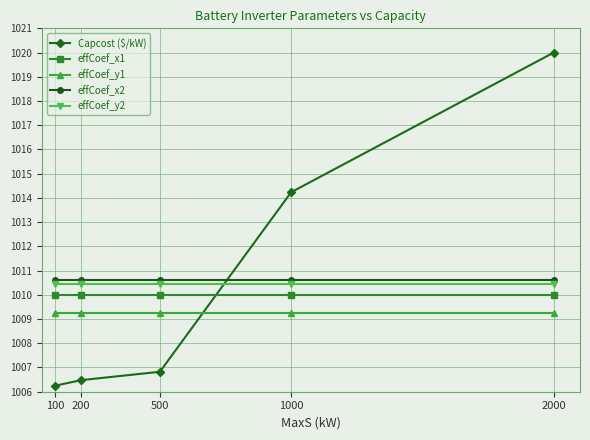

True or false: effCoef_y1 has more than 2 points higher than both neighbors.

False